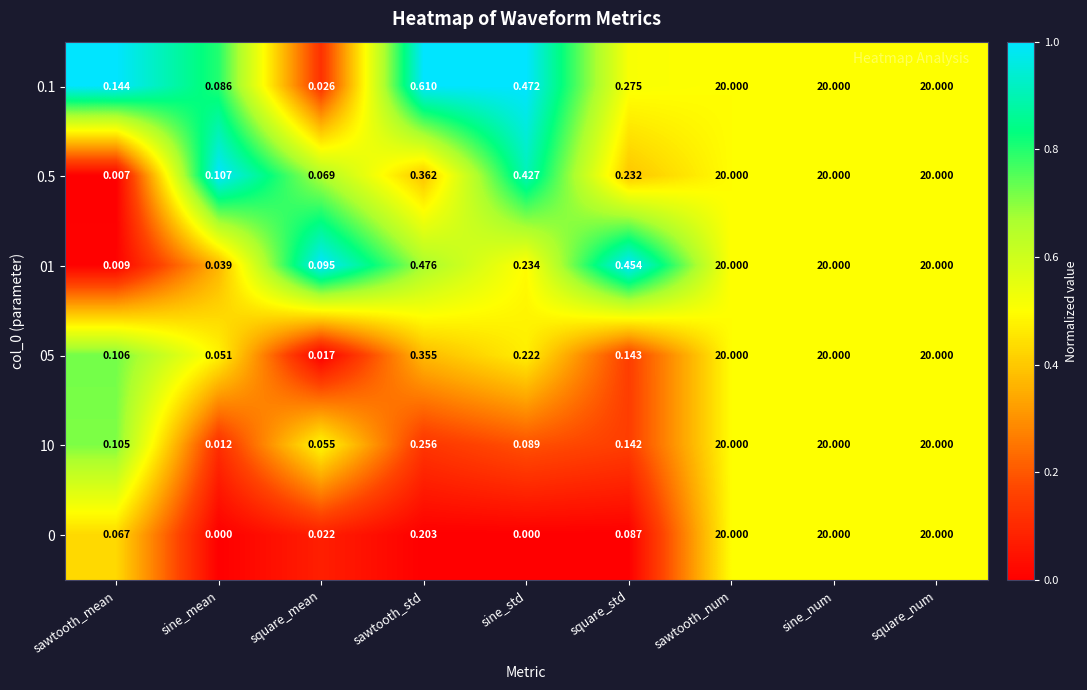

Which category has the lowest value in the 0.1 series?

square_mean